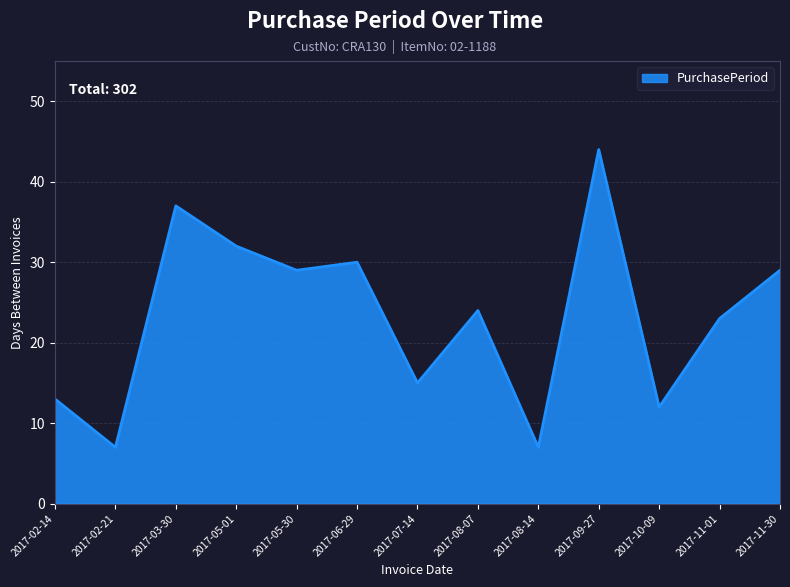

What is the smallest value displayed?

7